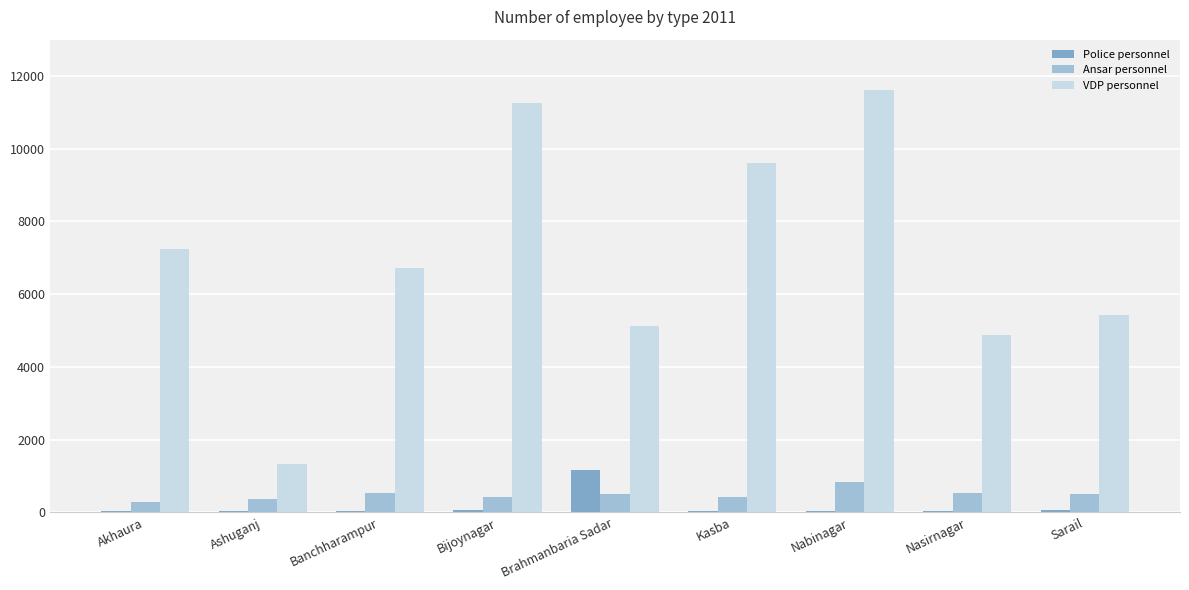

What is the average value of the VDP personnel series?

7024